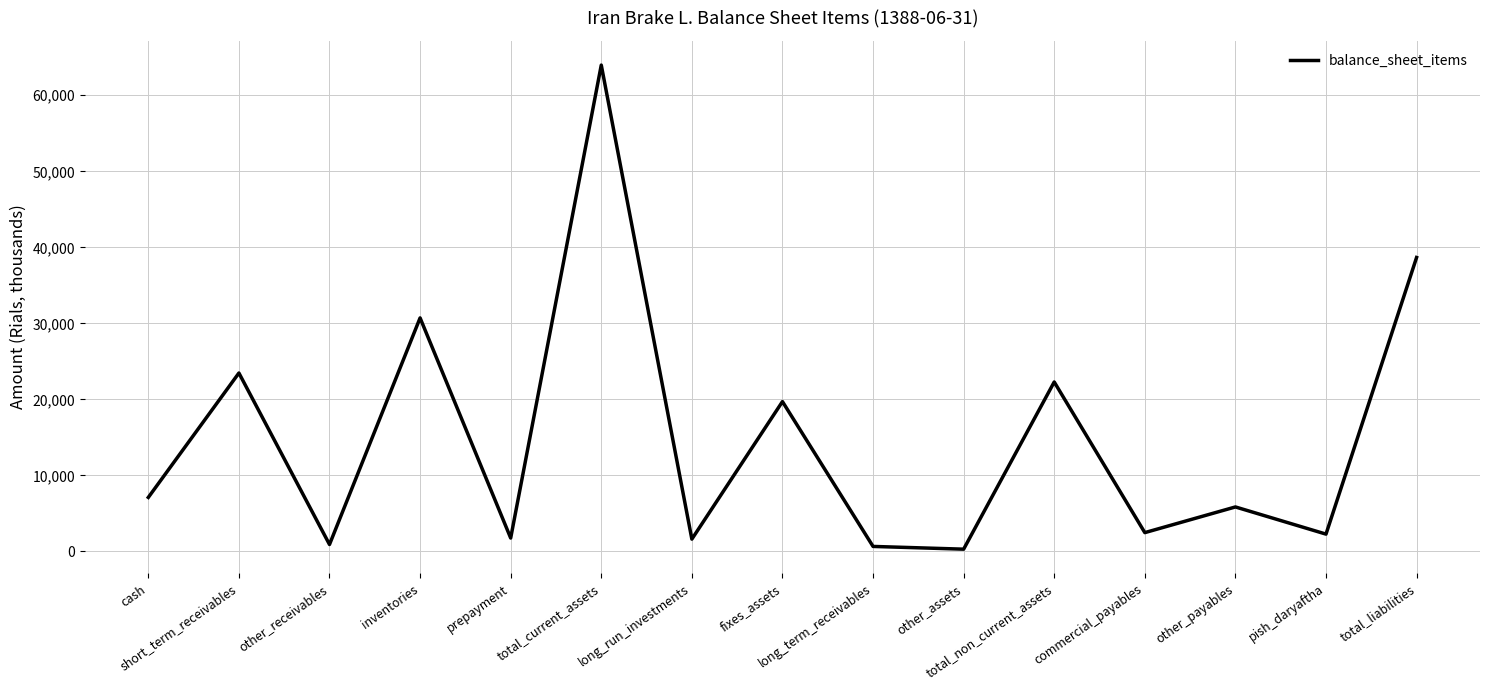

True or false: the data shows 30366 at total_non_current_assets.

False